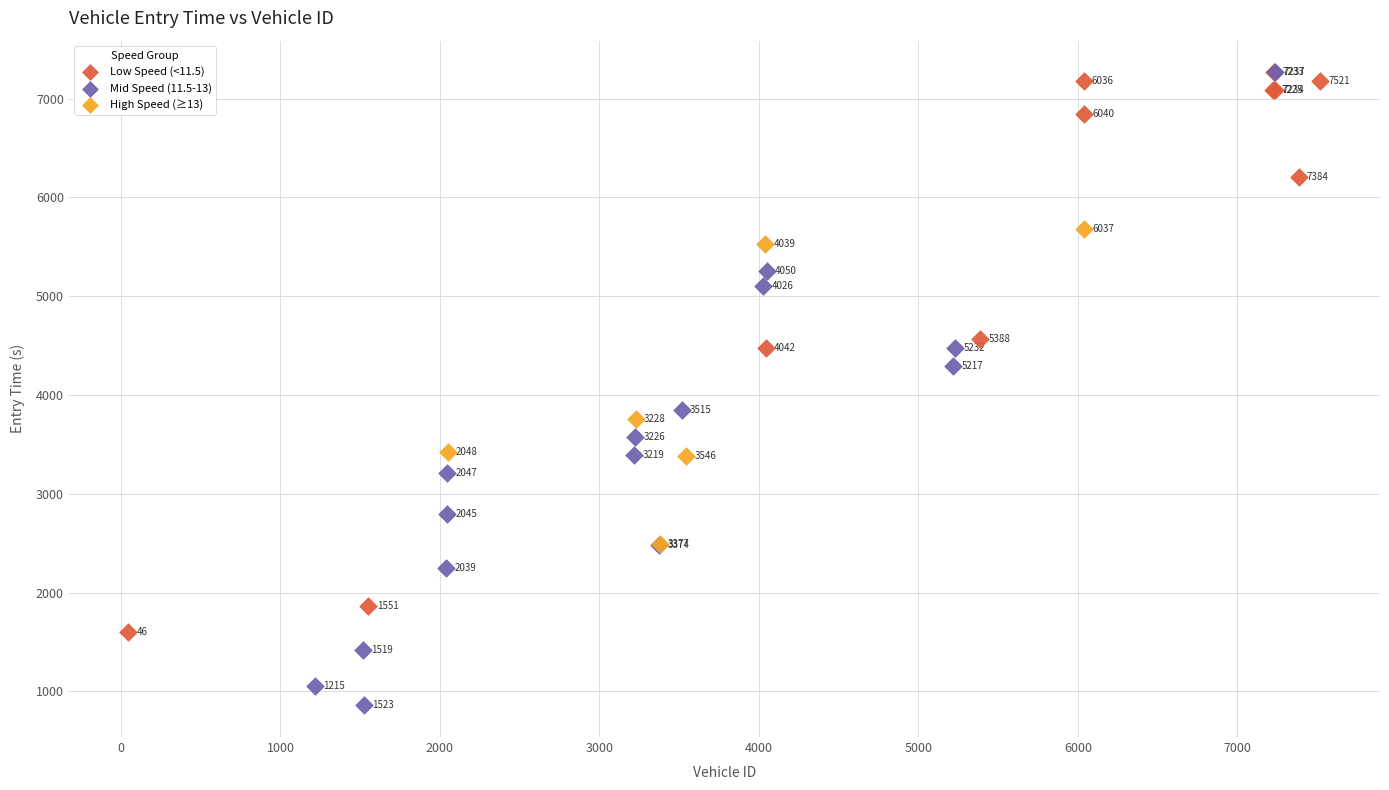

Which series reaches the maximum Y coordinate?

Low Speed (<11.5)